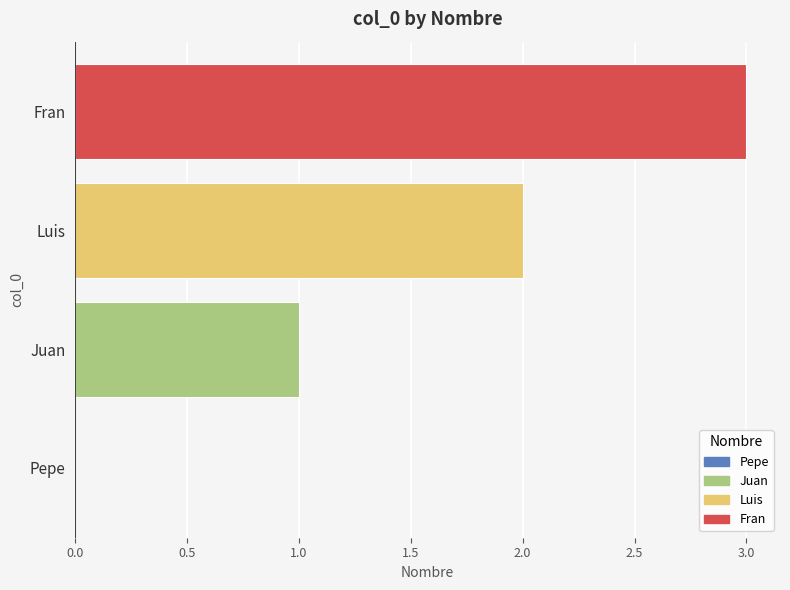

Are the bars grouped side by side (vs. stacked)?

No